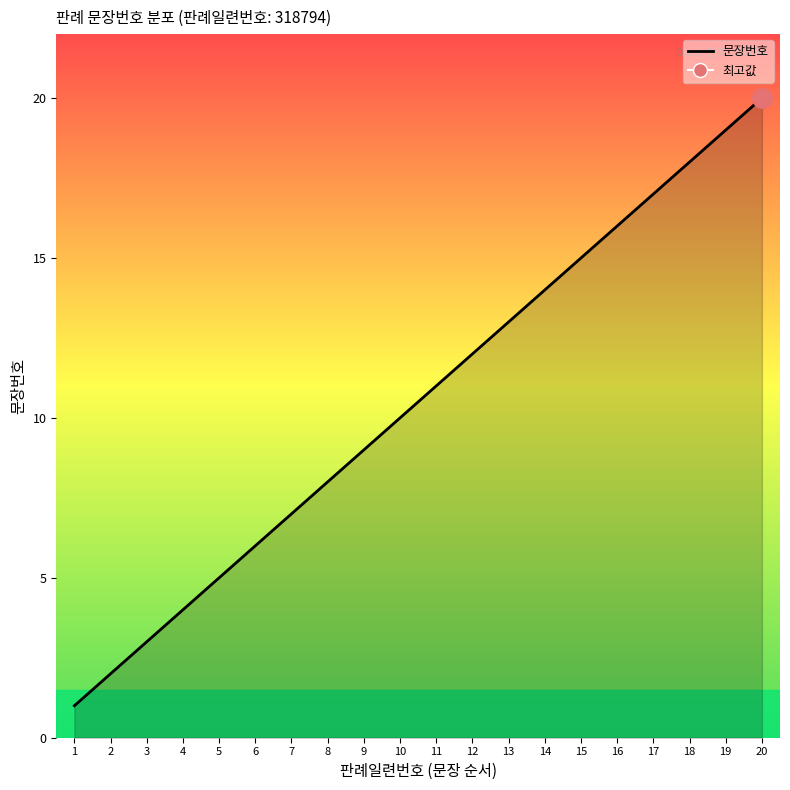

How many lines are shown in the chart?

1